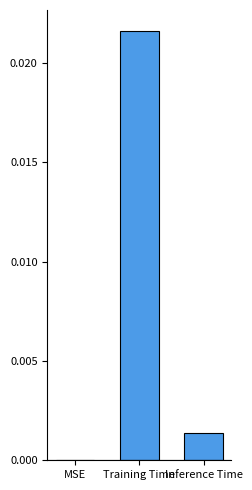

Are the bars horizontal?

No